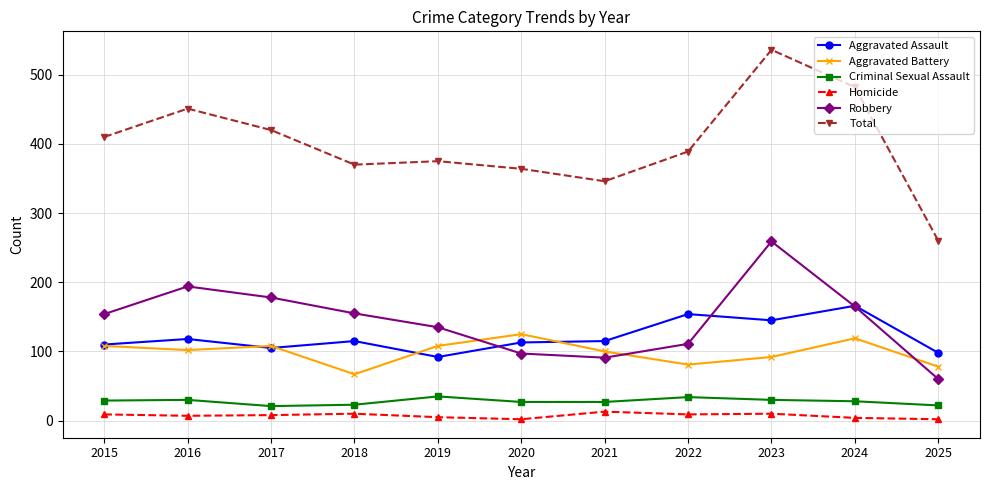

Which category has the highest value in the Aggravated Assault series?

2024